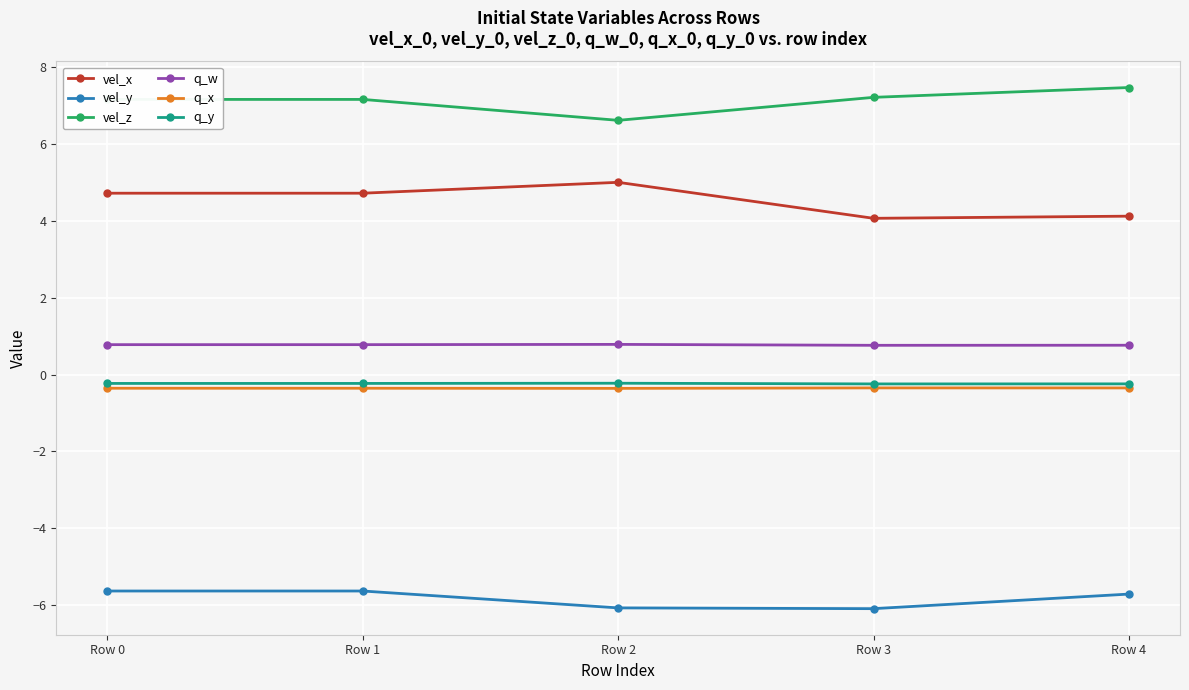

How many interior local valleys does the vel_y series have?

1